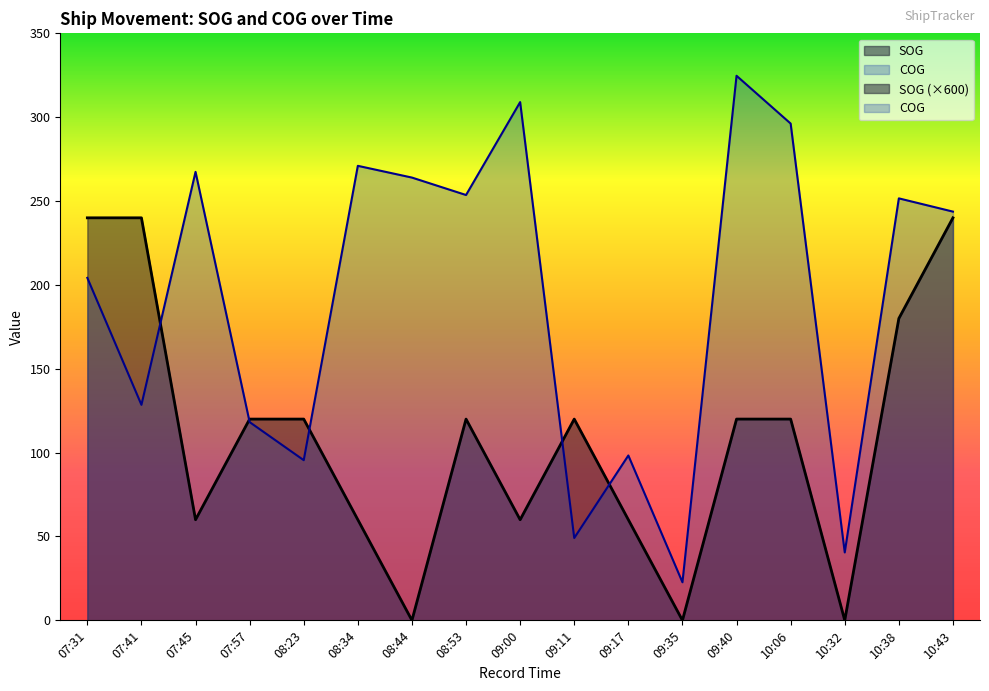

What is the lowest value of the COG series?

22.7